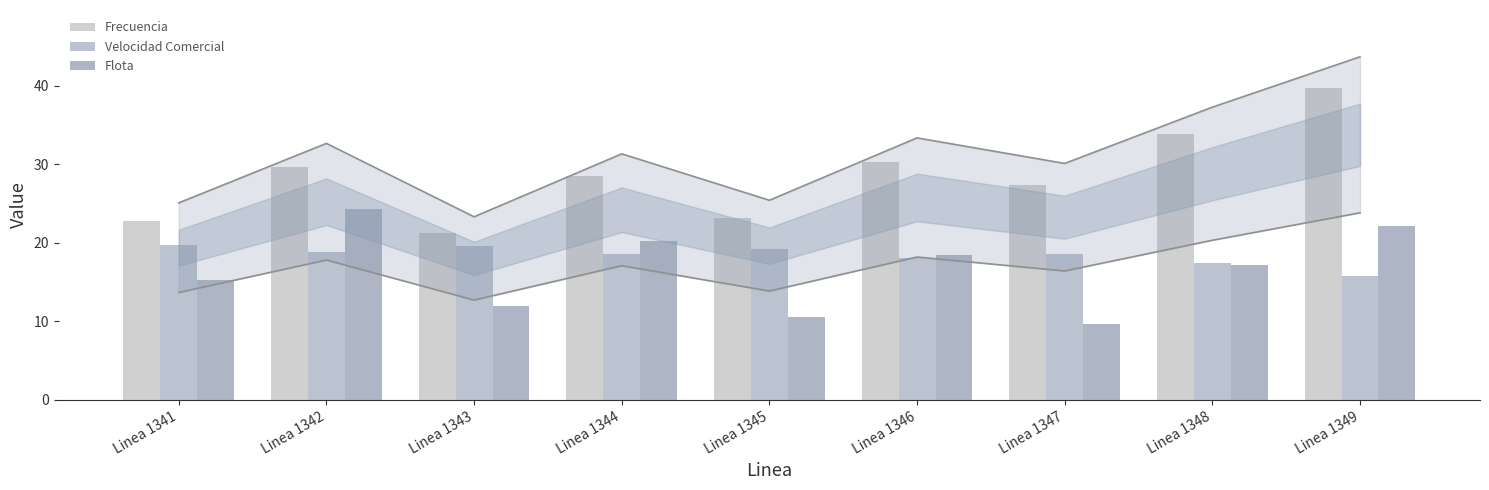

The Velocidad Comercial series shows 27.0 at Linea 1346. True or false?

False